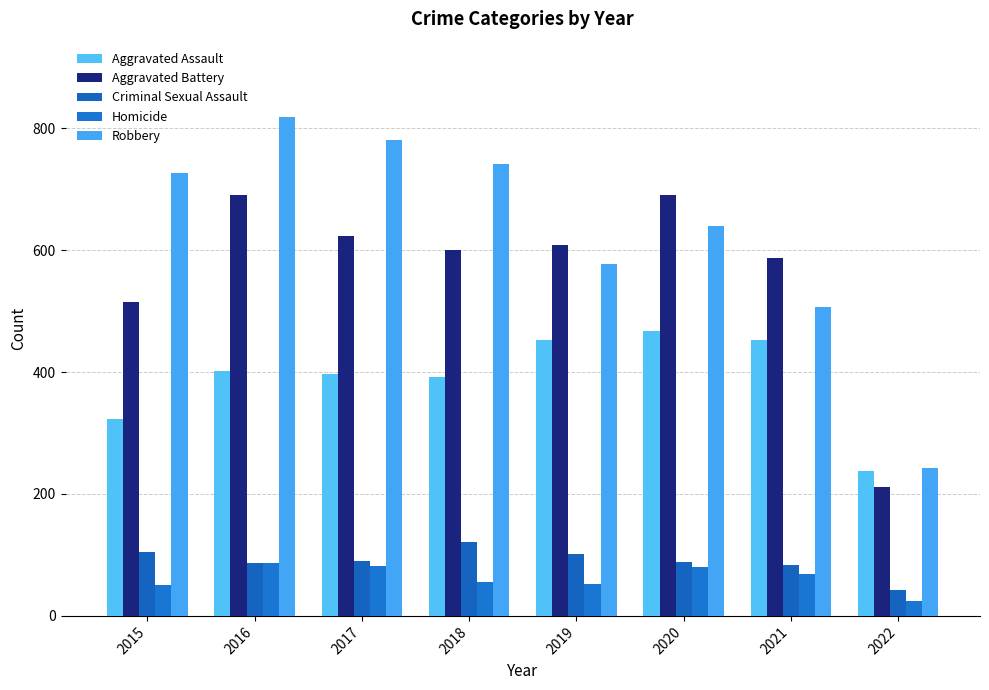

Which category has the highest value in the Robbery series?

2016